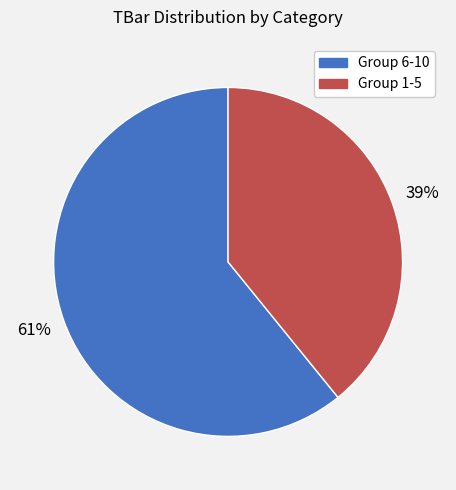

To the nearest percent, what is the difference between the largest and smallest slice percentages?

22%